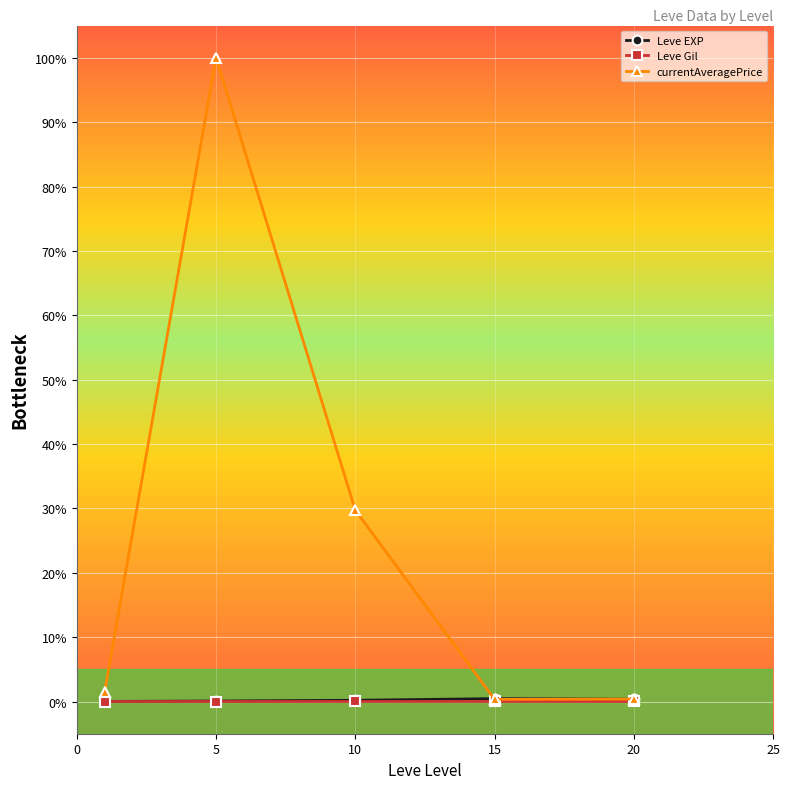

What is the highest value of the Leve EXP series?

0.4